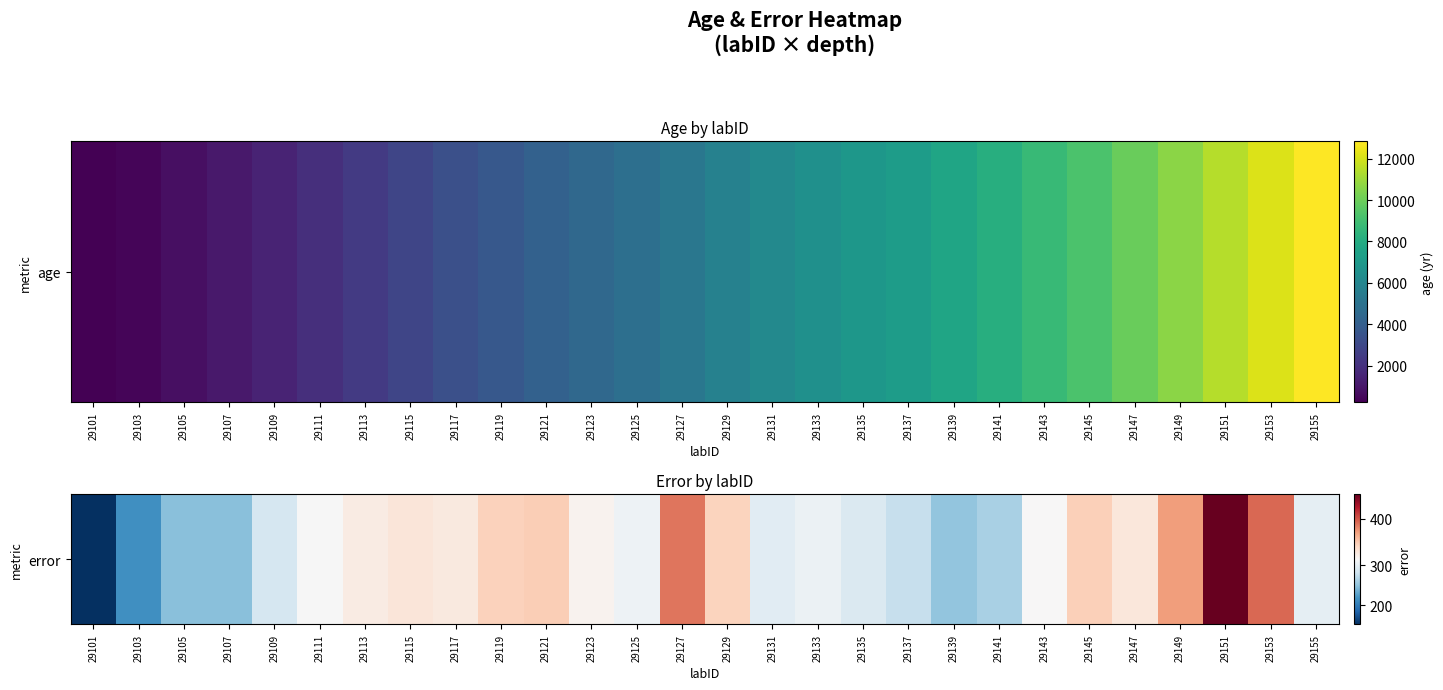

What is the difference between the maximum and minimum values?

299.9